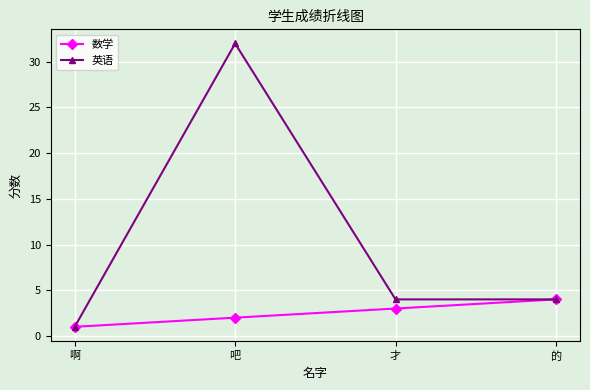

True or false: 数学 has more than 2 points higher than both neighbors.

False